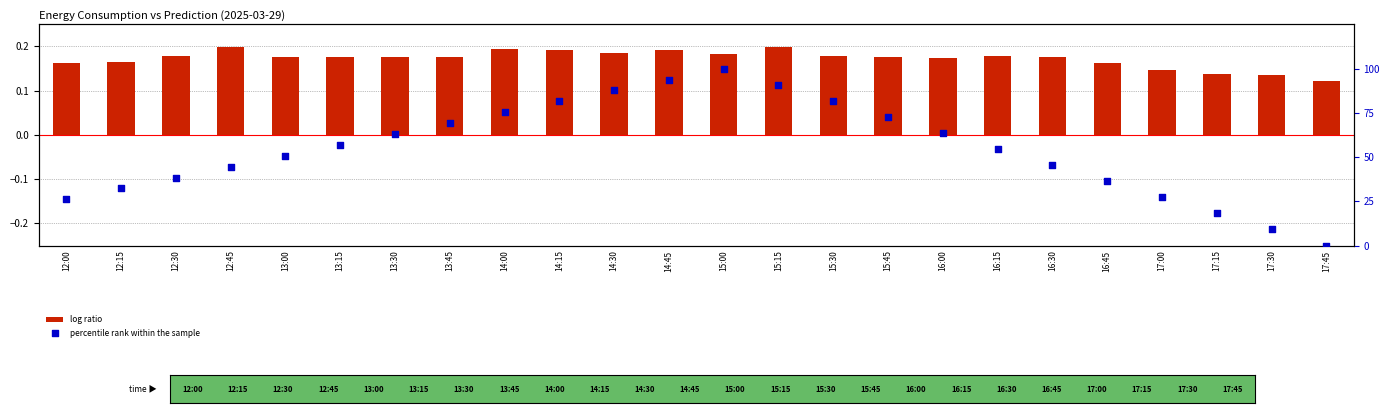

What is the total value across all series at 16:00?

63.8